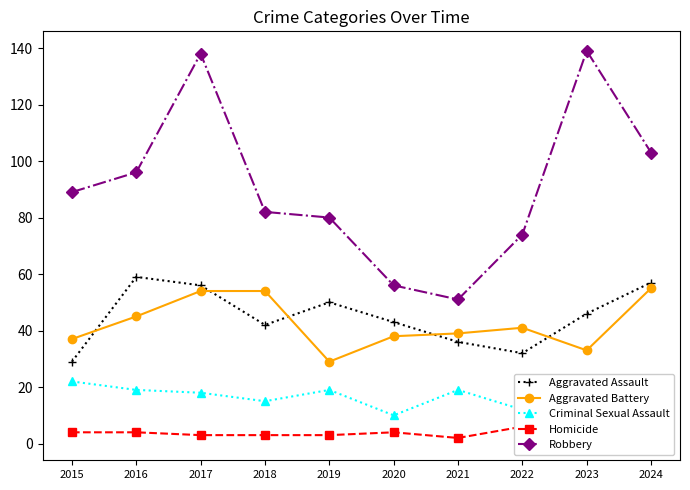

What is the total value across all series at 2016?

223